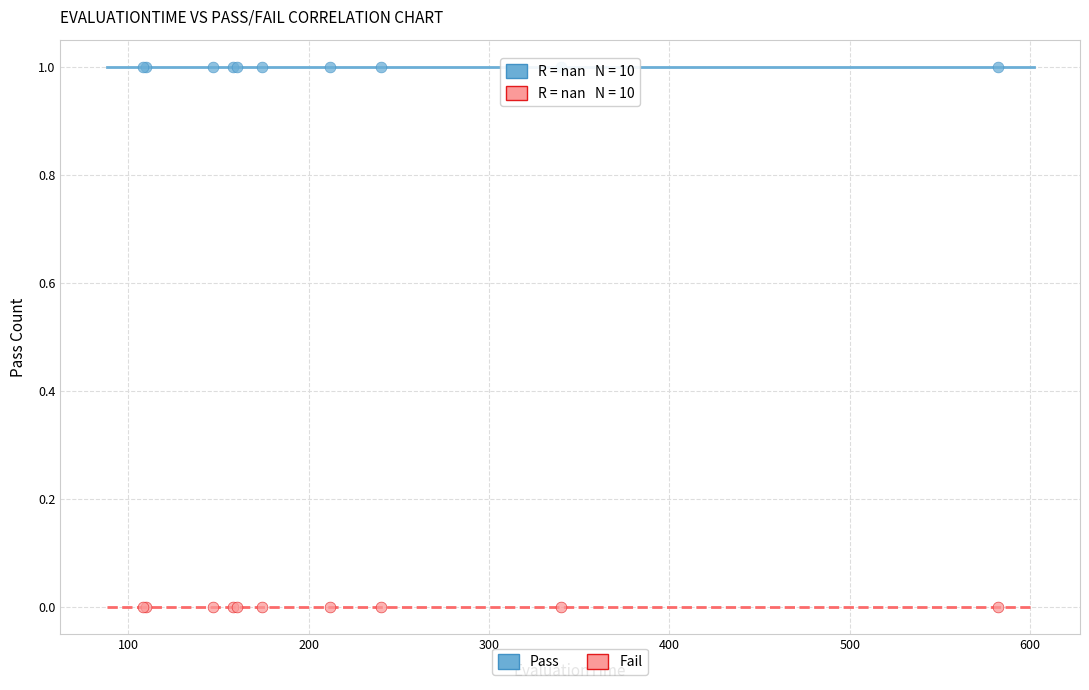

Which series reaches the minimum Y coordinate?

Fail